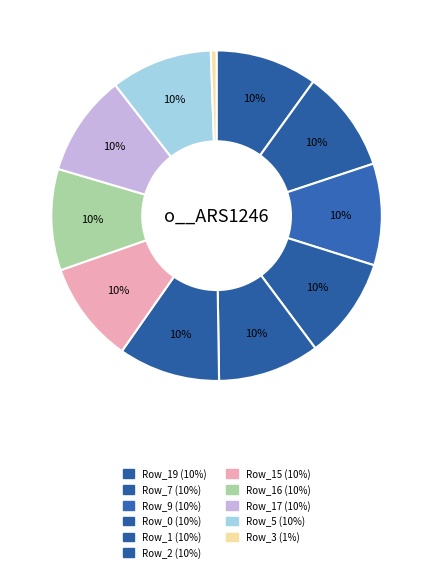

How many slices are in this pie chart?

11